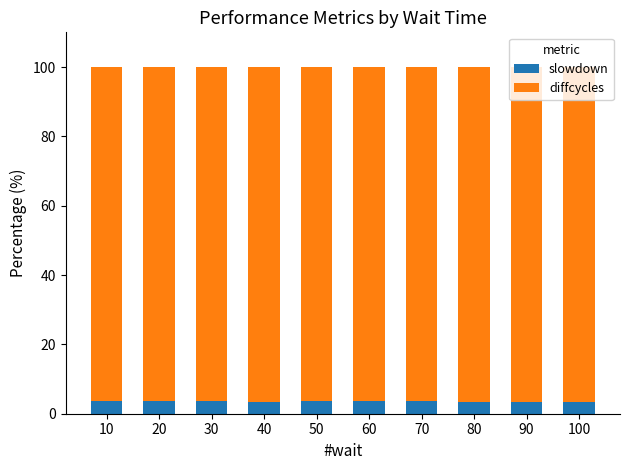

What is the sum of all slowdown values?

35.0